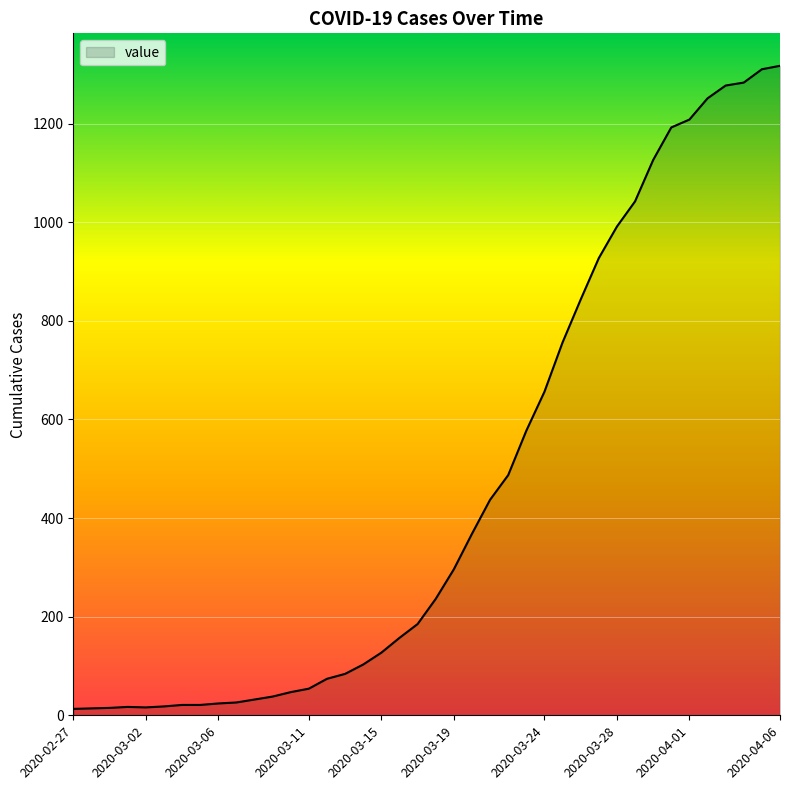

What is the difference between the maximum and minimum values?

1304